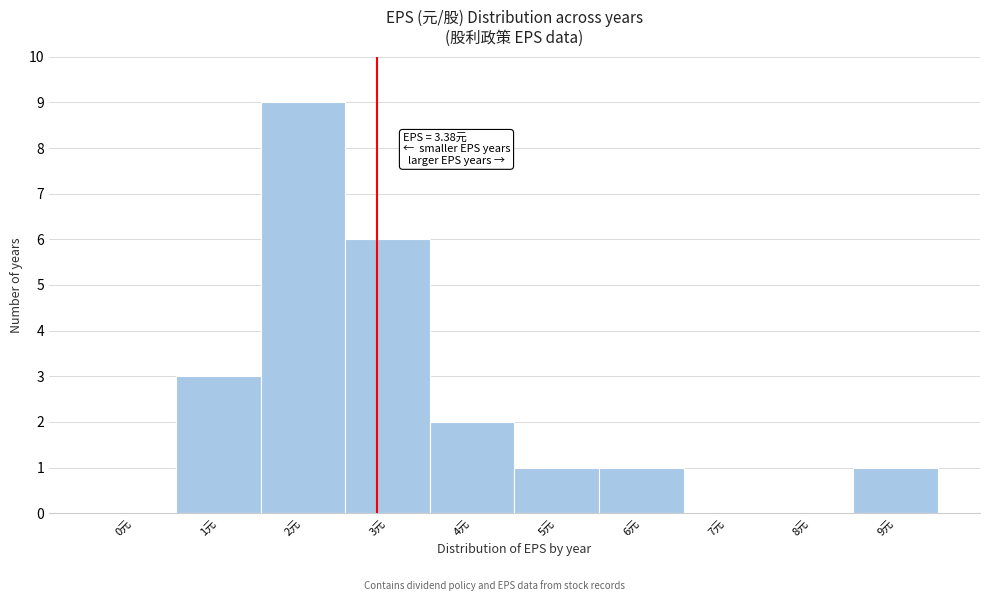

Reading right to left, what are all the values shown in this chart?

9元=1	8元=0	7元=0	6元=1	5元=1	4元=2	3元=6	2元=9	1元=3	0元=0